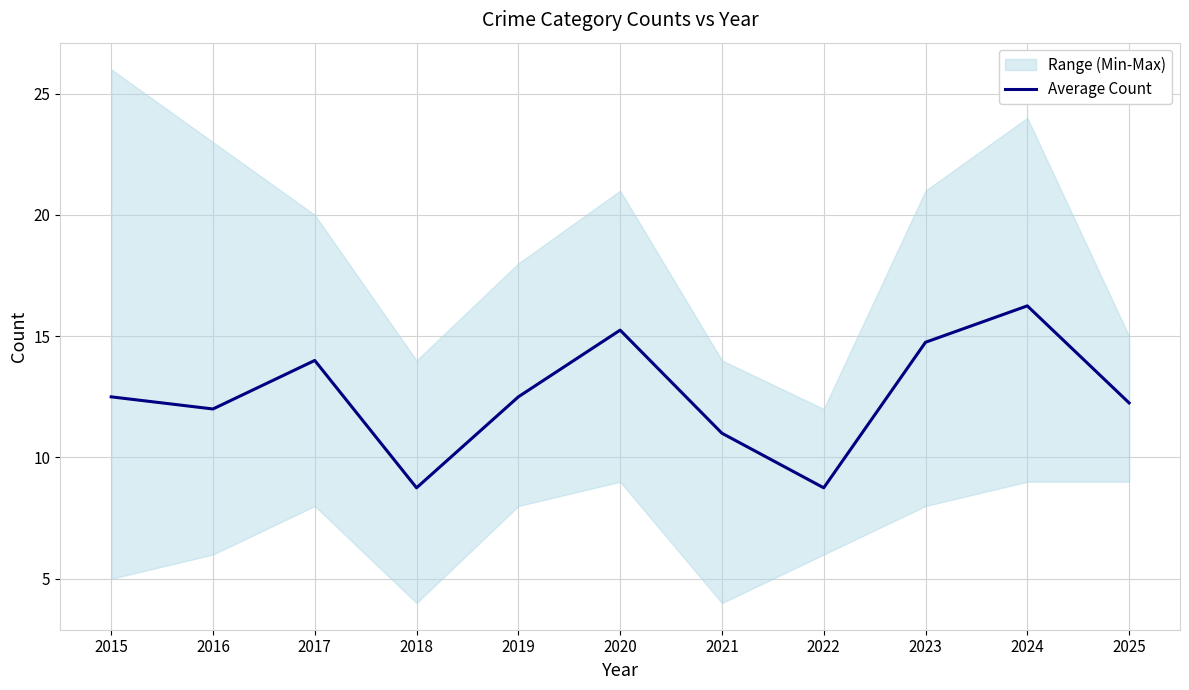

List the labels in order of value, smallest first.

2018, 2022, 2021, 2016, 2025, 2015, 2019, 2017, 2023, 2020, 2024